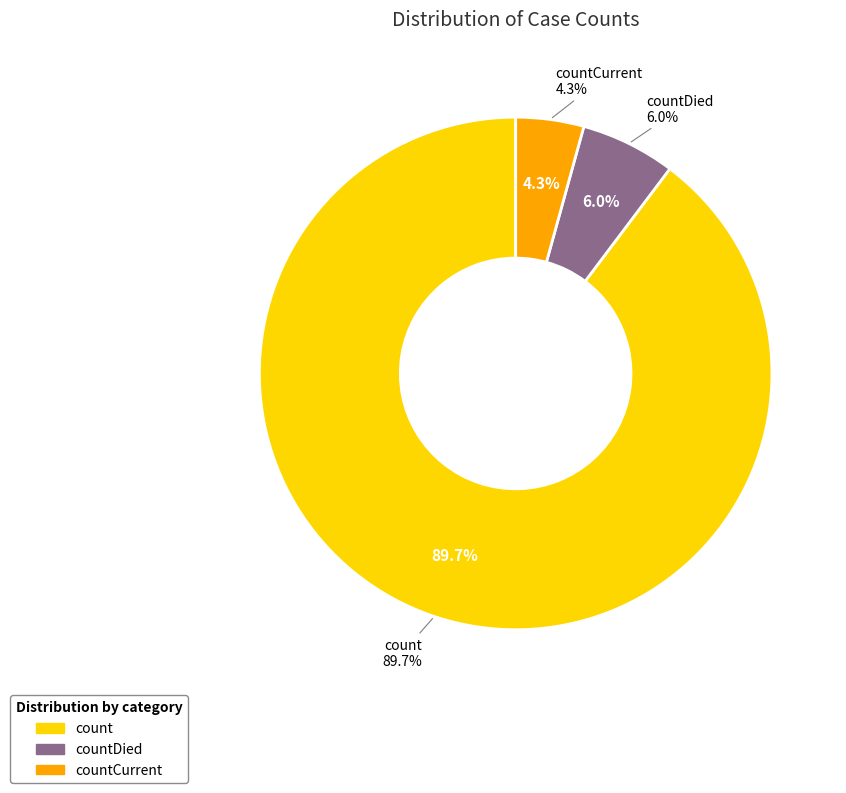

True or false: countDied accounts for 1% of the total.

False